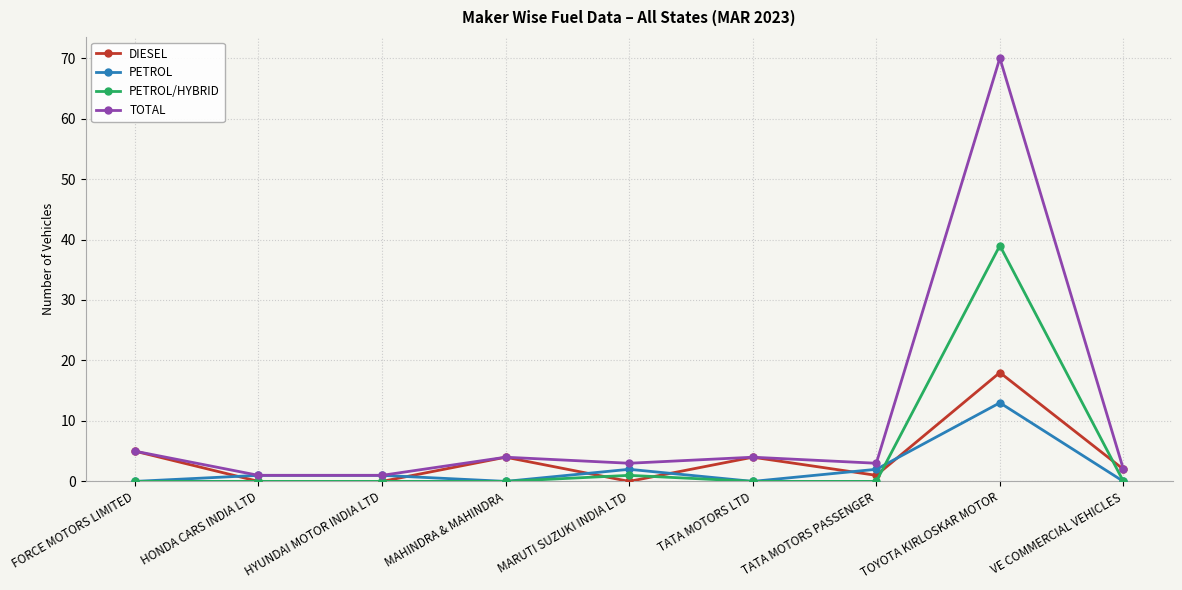

Does the chart have visible grid lines?

Yes